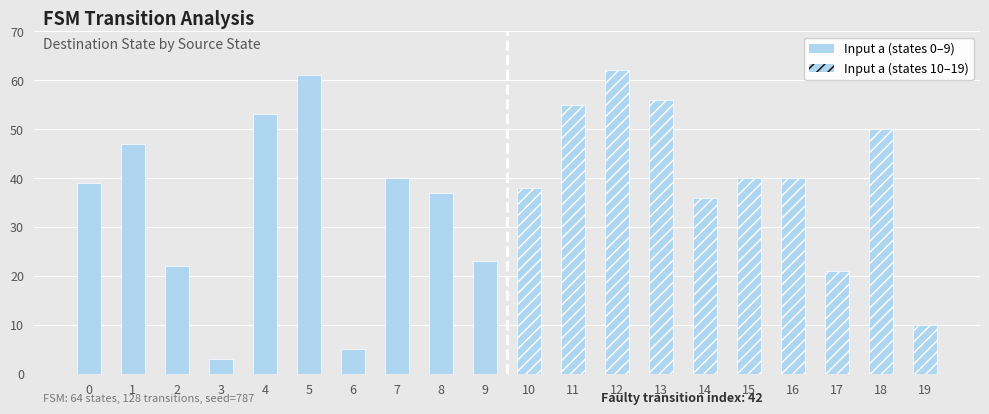

At which label is Input a (states 0–9) closest to 32?

8